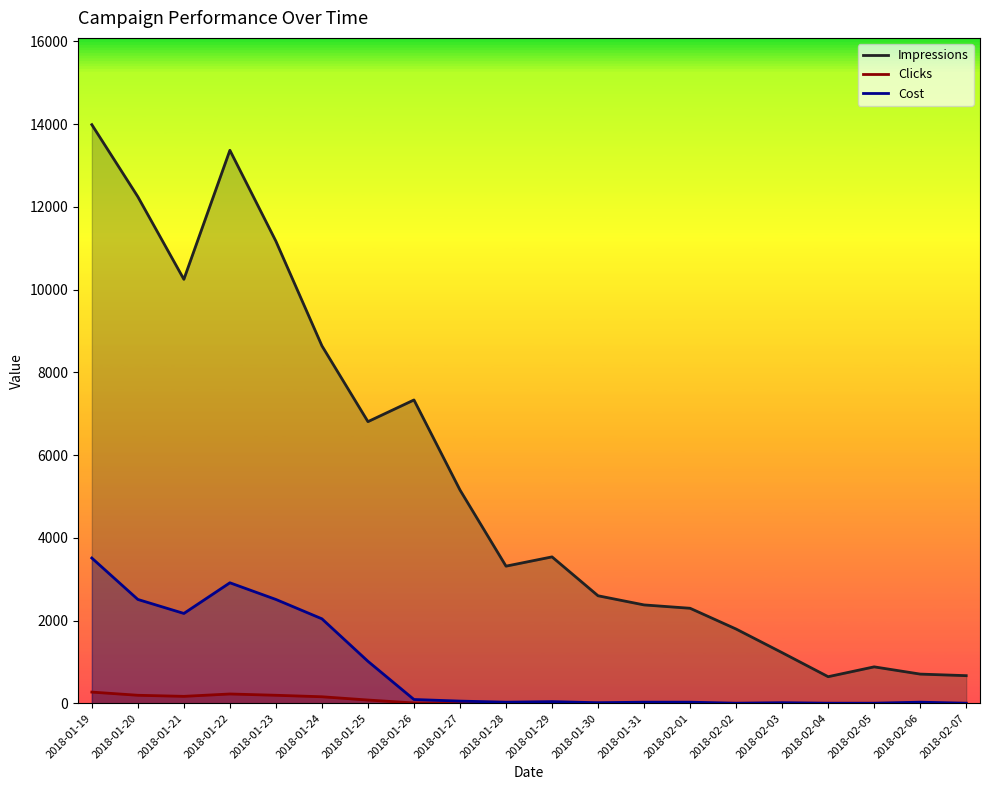

What is the sum of the Impressions values at 2018-01-26 and 2018-01-20?

19574